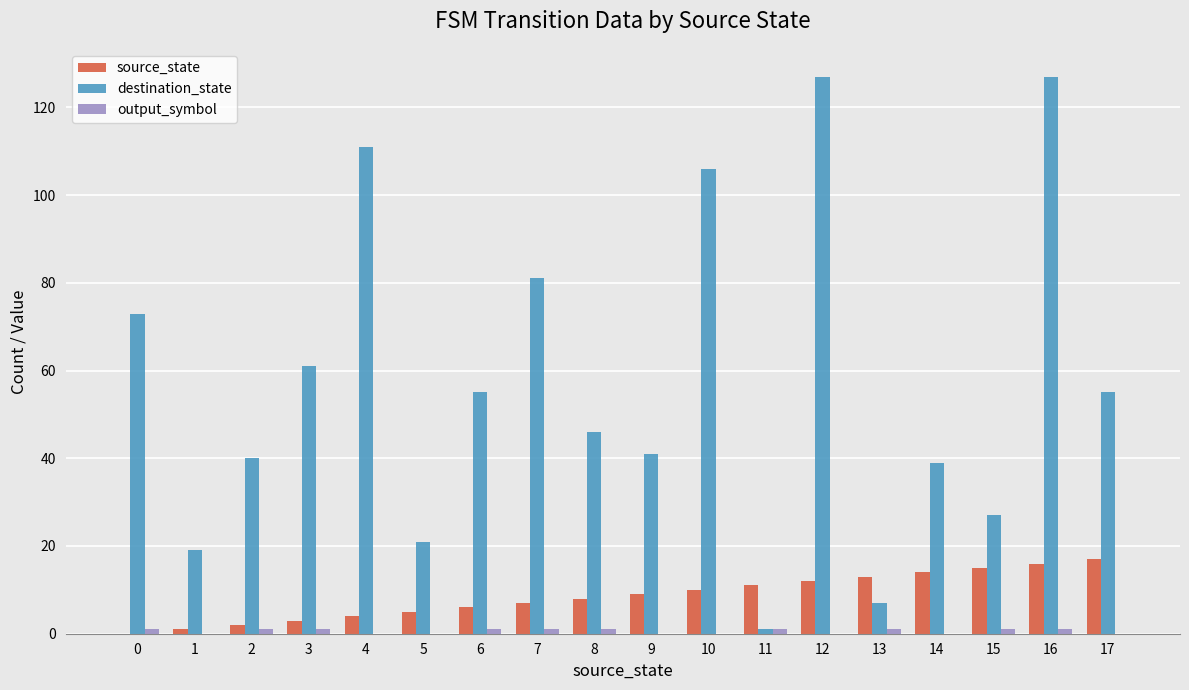

Does the chart contain stacked bars?

No